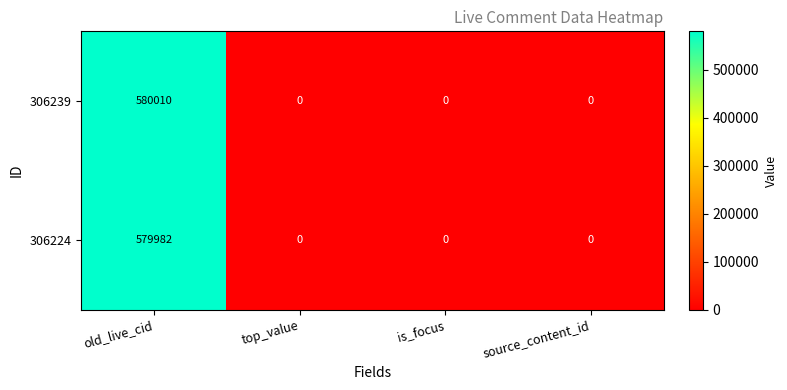

At how many categories does at least one series exceed 20299?

1